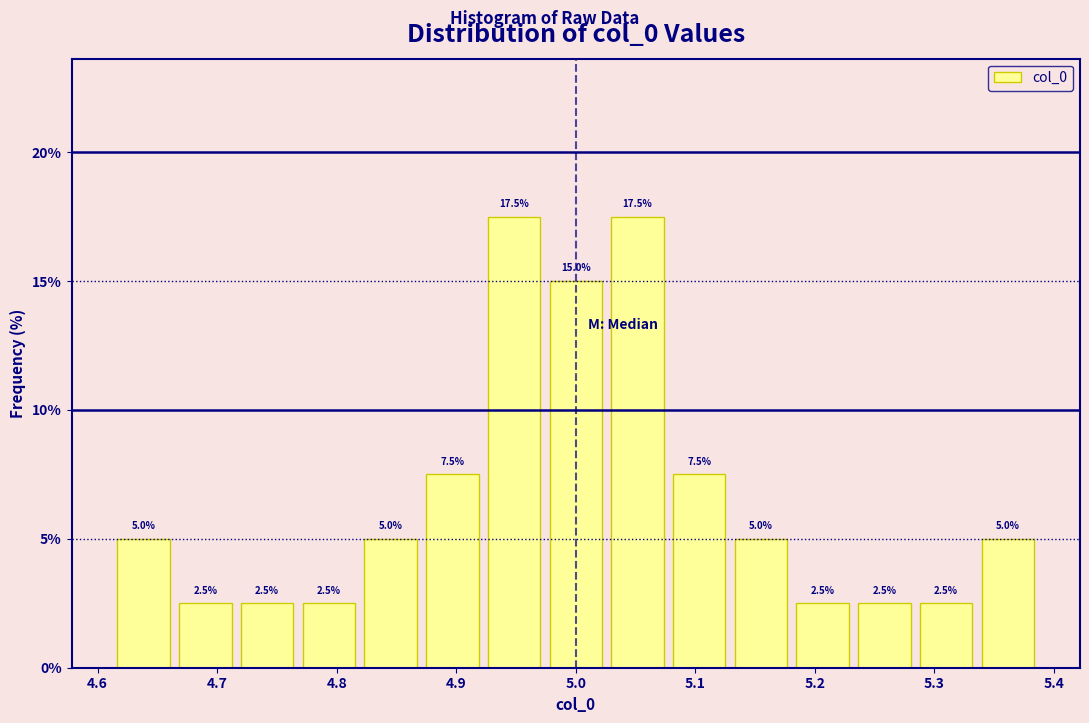

How tall is the bar that spans 5.28 to 5.34 on the x-axis? The bar edges are not printed on the chart, so give them approximately, as read against the axis.

2.5